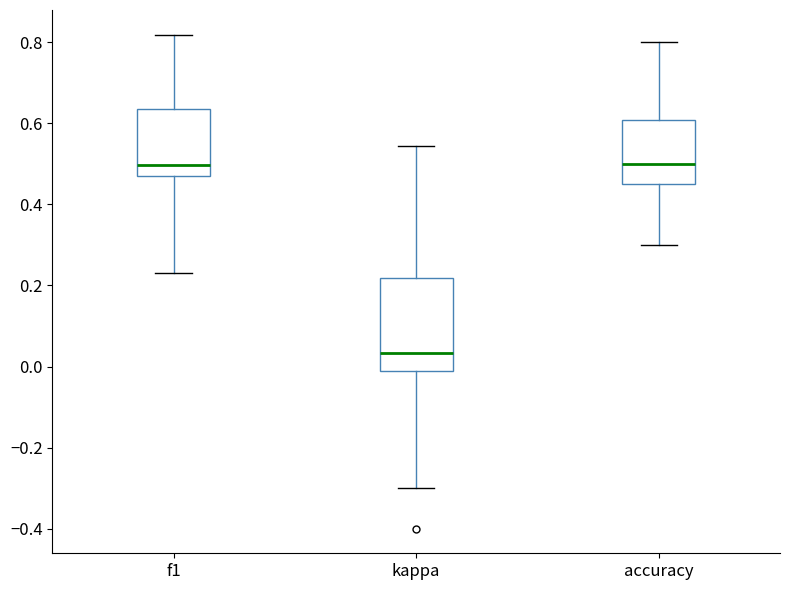

Which box is the tallest, from its lower edge to its upper edge?

kappa